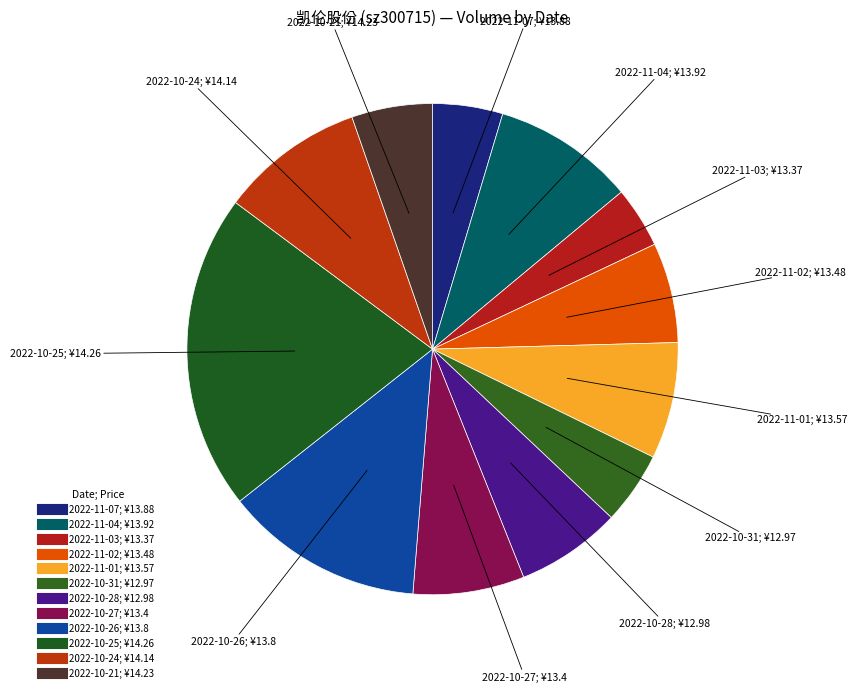

How many slices are in this pie chart?

12